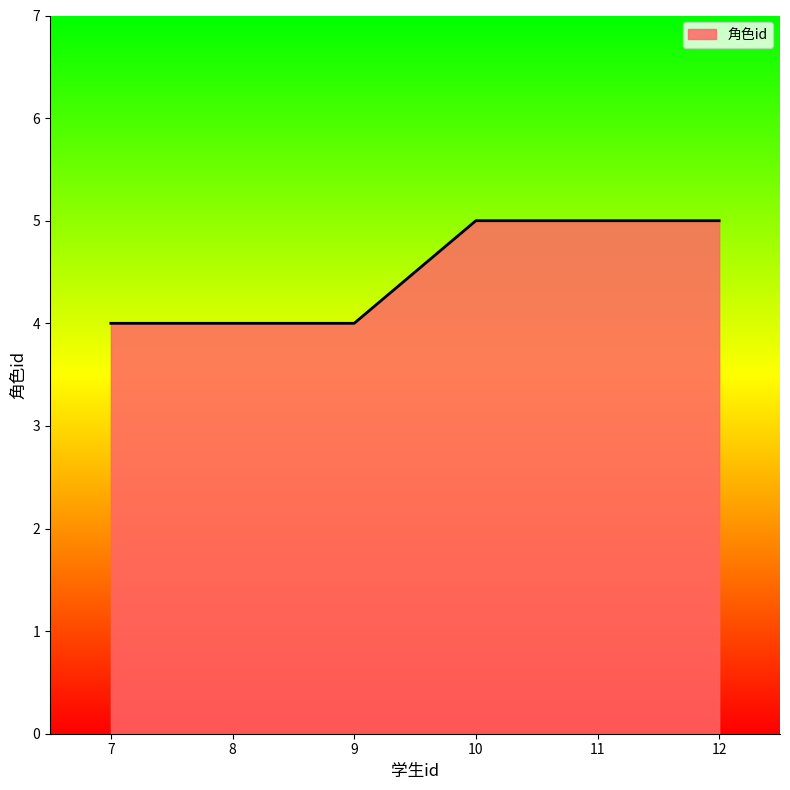

True or false: the data shows 4 at 9.

True